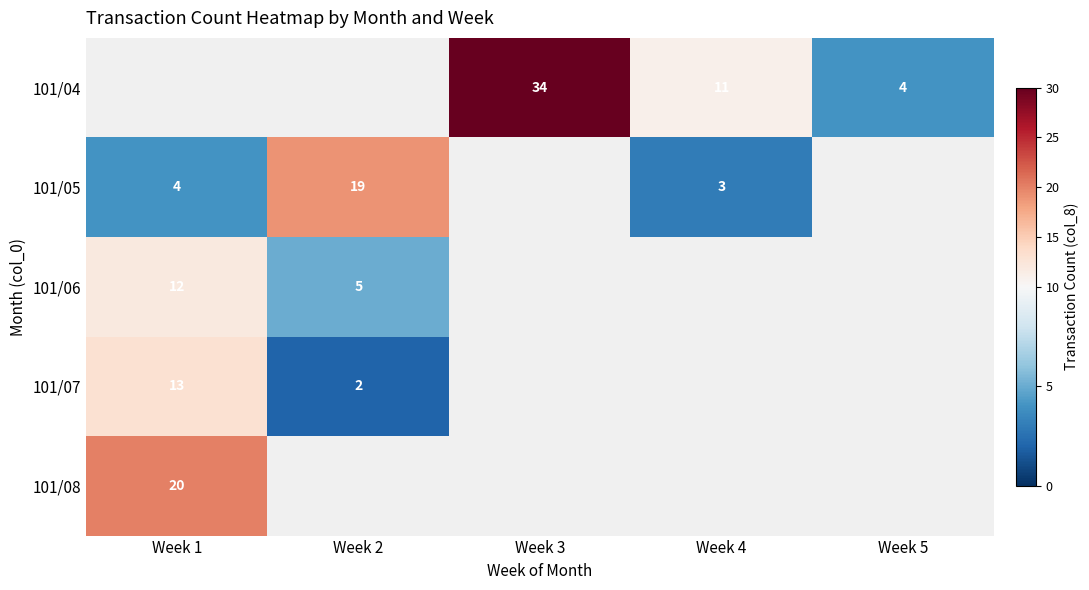

Is the value of 101/07 at Week 1 greater than the value of 101/04 at Week 3?

No